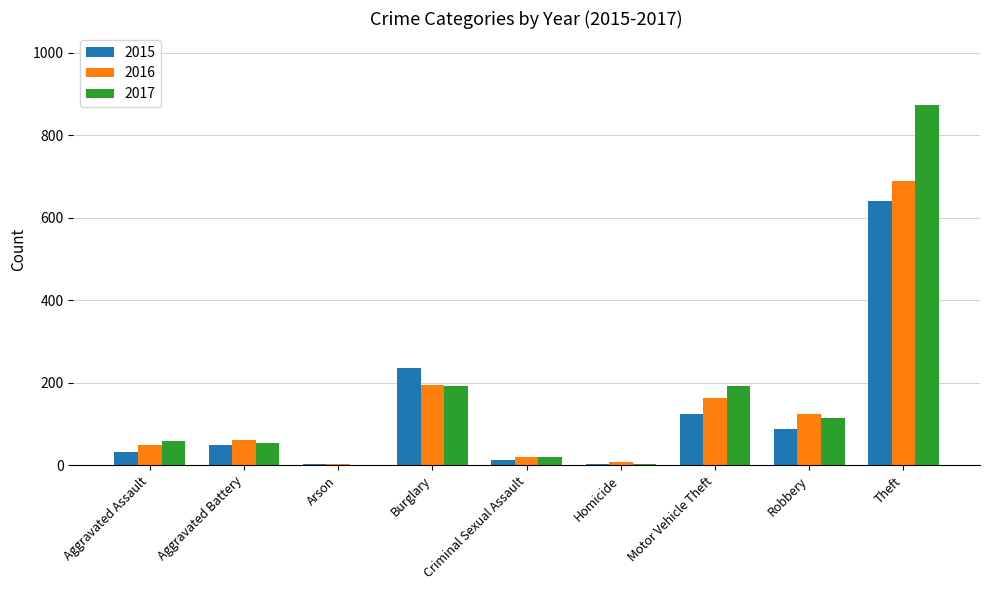

What is the sum of all 2017 values?

1506